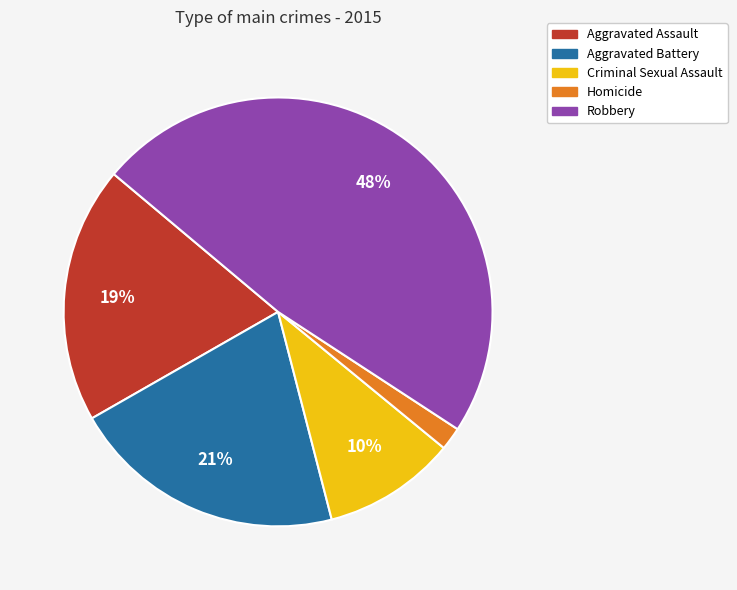

Is there a majority slice in this chart?

No